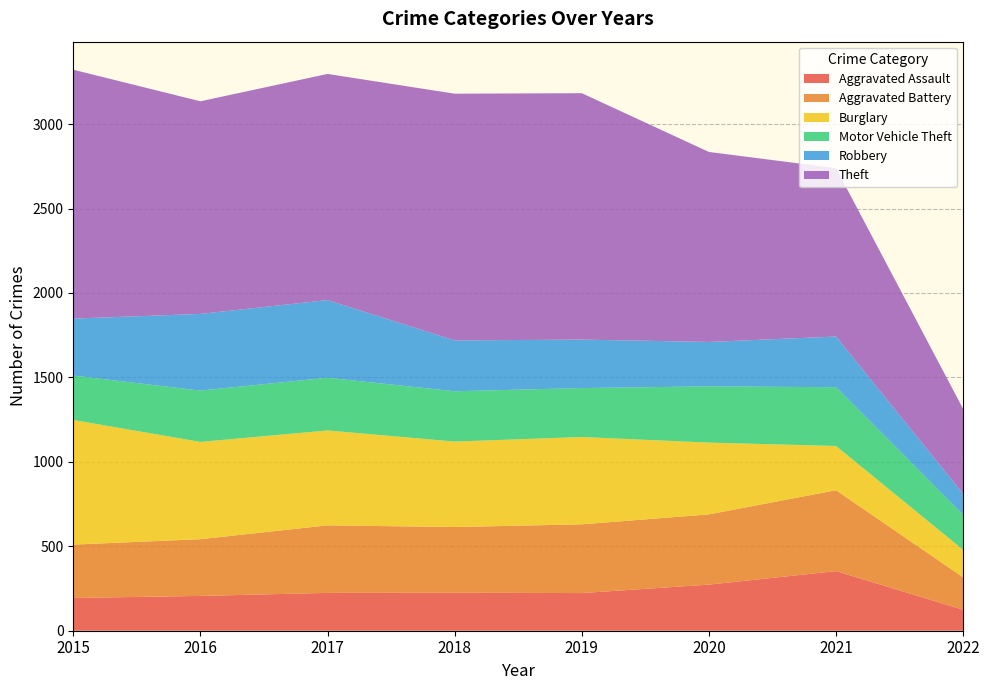

Reading left to right, extract all data points from this chart.

Aggravated Assault: 2015=194	2016=206	2017=224	2018=225	2019=223	2020=273	2021=353	2022=124
Aggravated Battery: 2015=316	2016=336	2017=400	2018=389	2019=407	2020=416	2021=479	2022=192
Burglary: 2015=738	2016=576	2017=562	2018=506	2019=517	2020=425	2021=262	2022=163
Motor Vehicle Theft: 2015=263	2016=304	2017=312	2018=298	2019=290	2020=333	2021=348	2022=208
Robbery: 2015=337	2016=454	2017=460	2018=301	2019=287	2020=263	2021=300	2022=123
Theft: 2015=1474	2016=1259	2017=1339	2018=1461	2019=1459	2020=1125	2021=997	2022=503